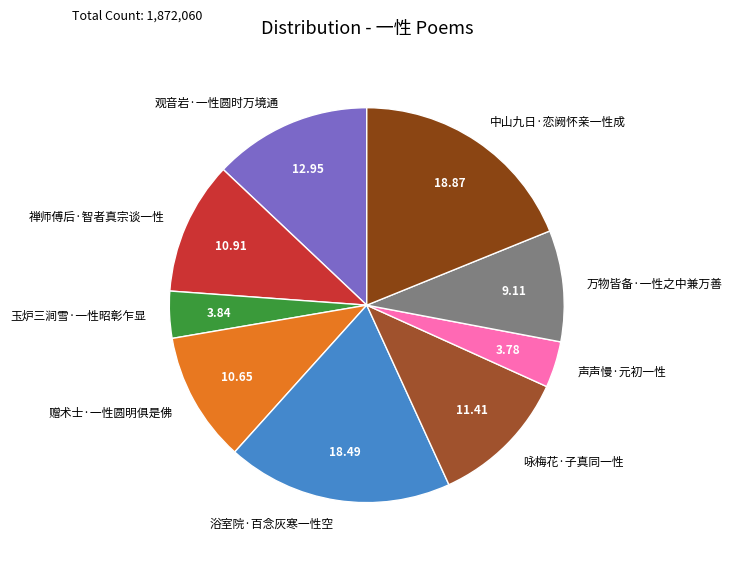

Does any single category account for the majority?

No